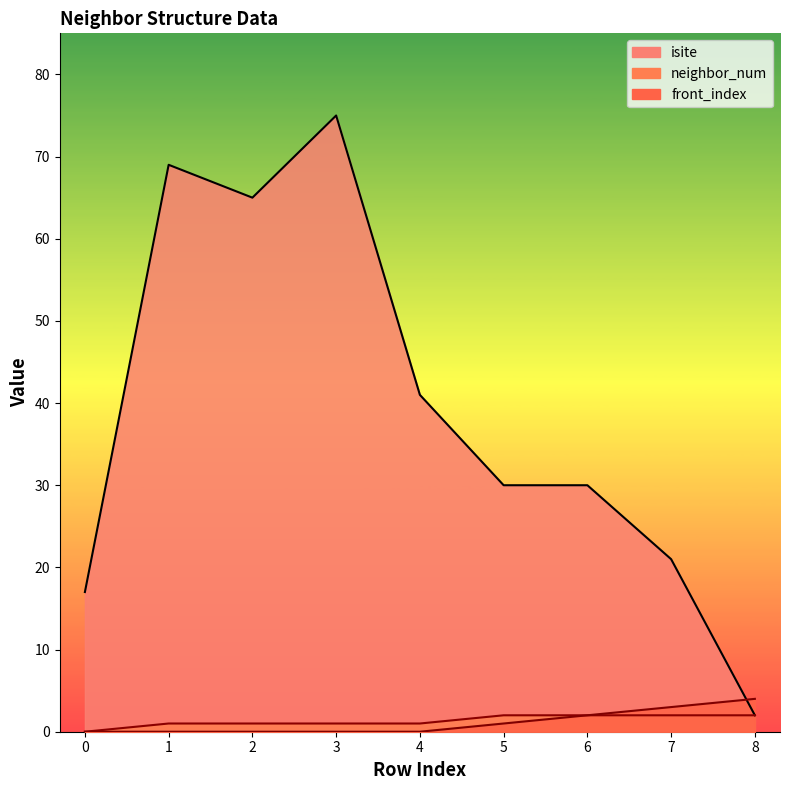

What are all the series names shown in the legend?

isite, neighbor_num, front_index